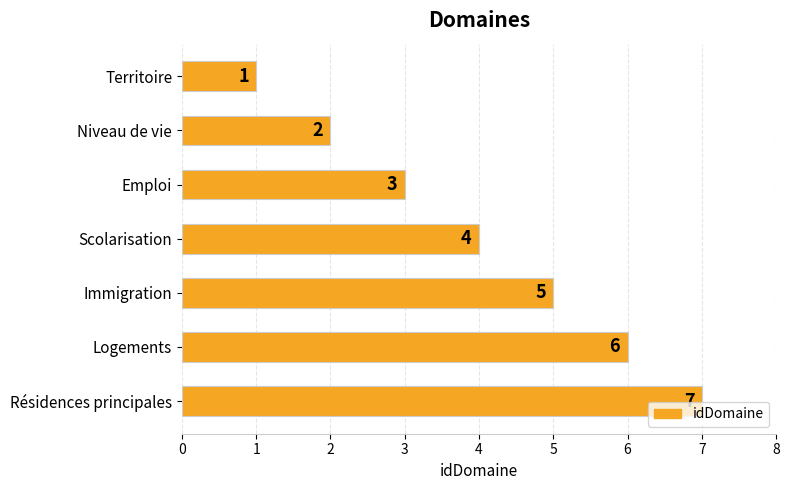

Are the bars grouped side by side (vs. stacked)?

No